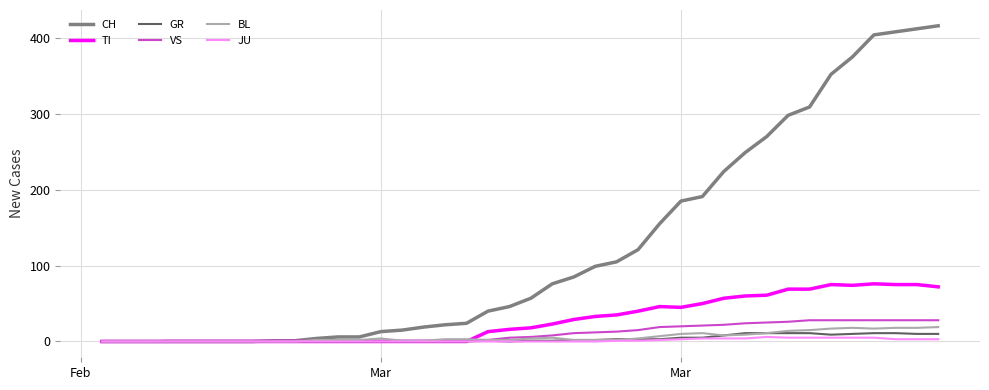

What is the greatest value displayed?

416